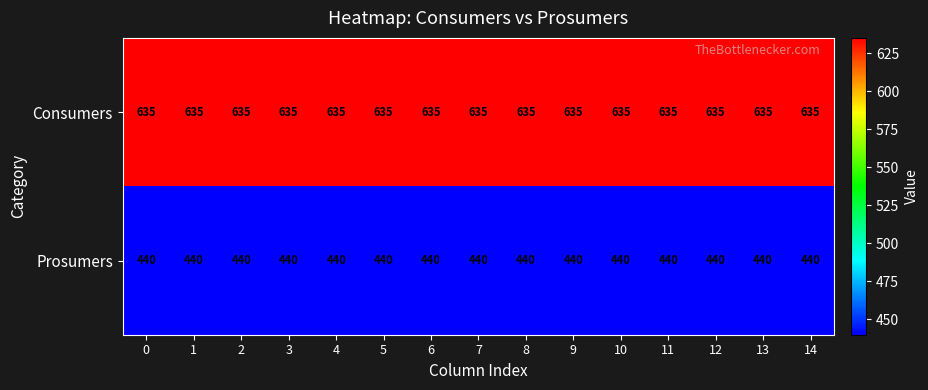

What is the average value of the Prosumers series?

440